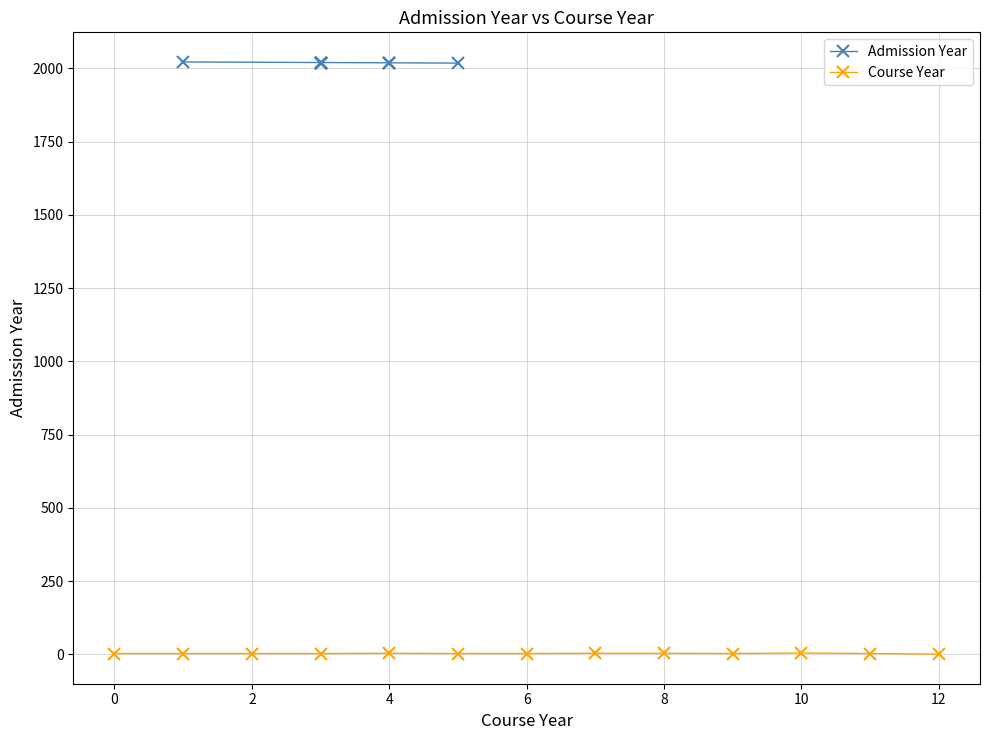

True or false: Course Year has more than 1 interior local peaks.

True